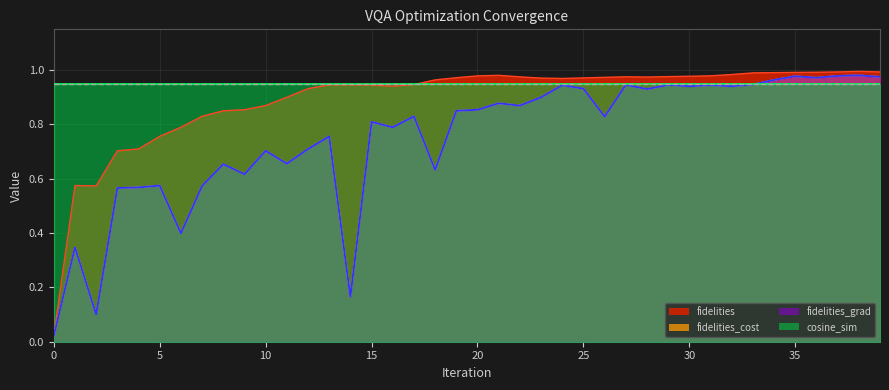

Between 2 and 37, which series saw the biggest shift?

fidelities_cost